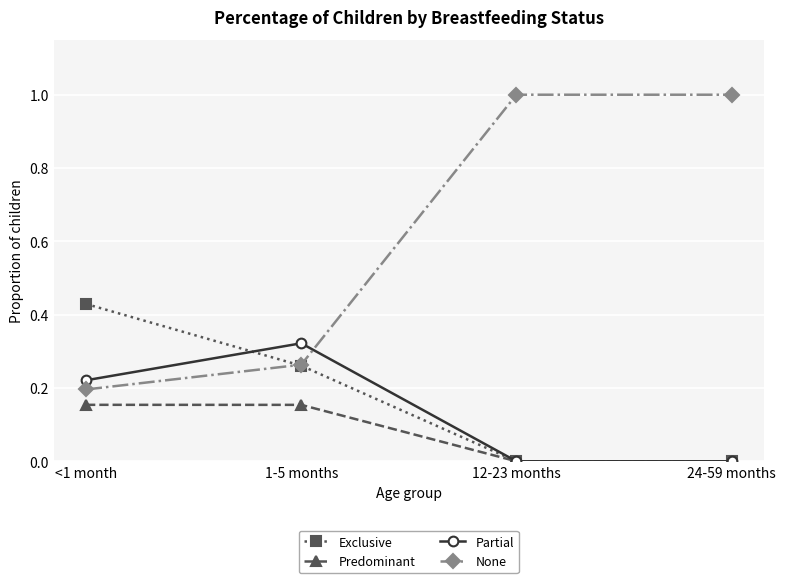

Is the value of Exclusive at 1-5 months greater than the value of None at 24-59 months?

No